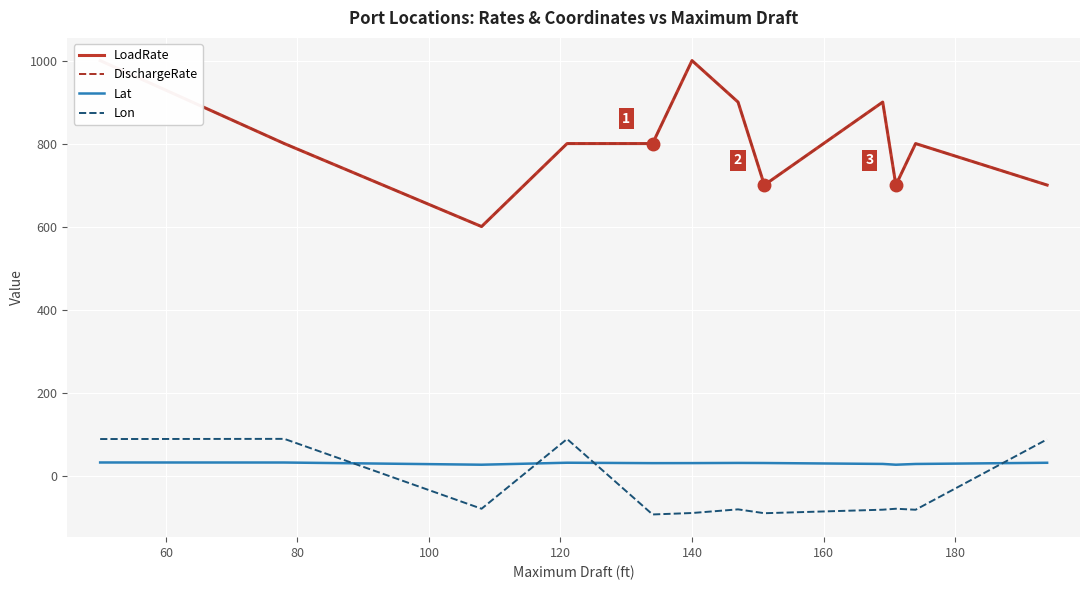

What is the difference between the second highest and second lowest values in the Lon series?

178.9